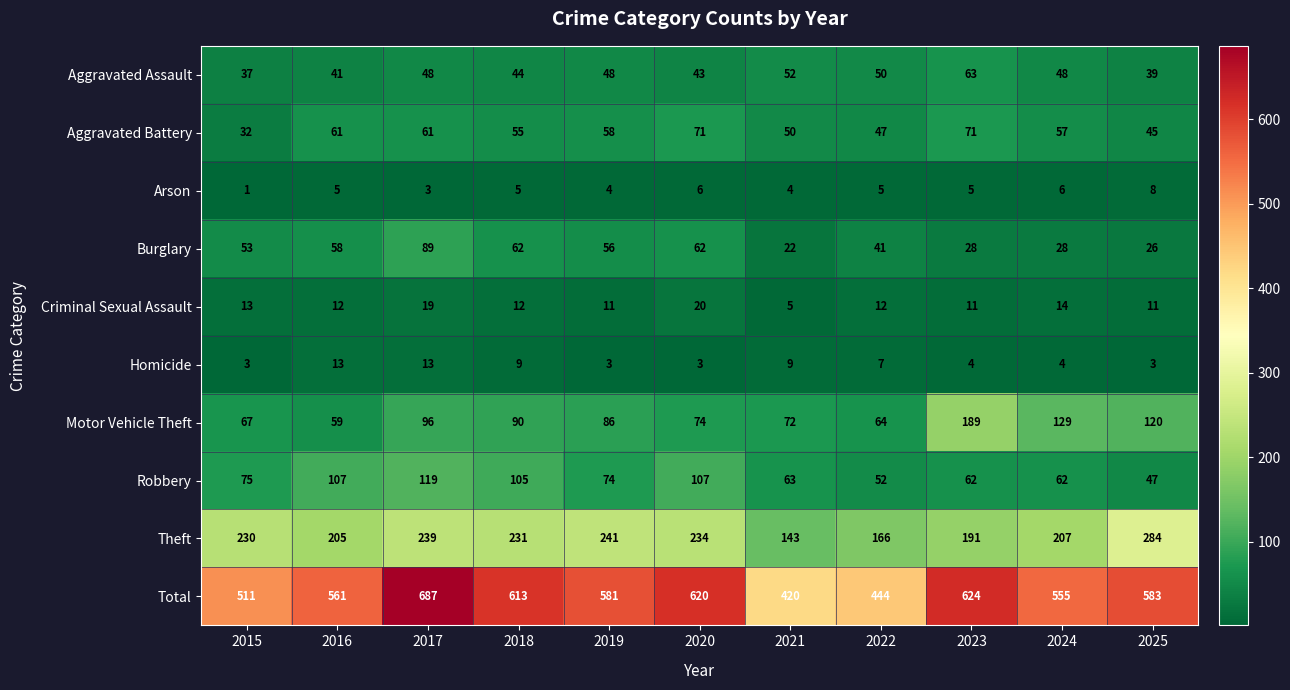

At which label does Criminal Sexual Assault first exceed 12?

2015